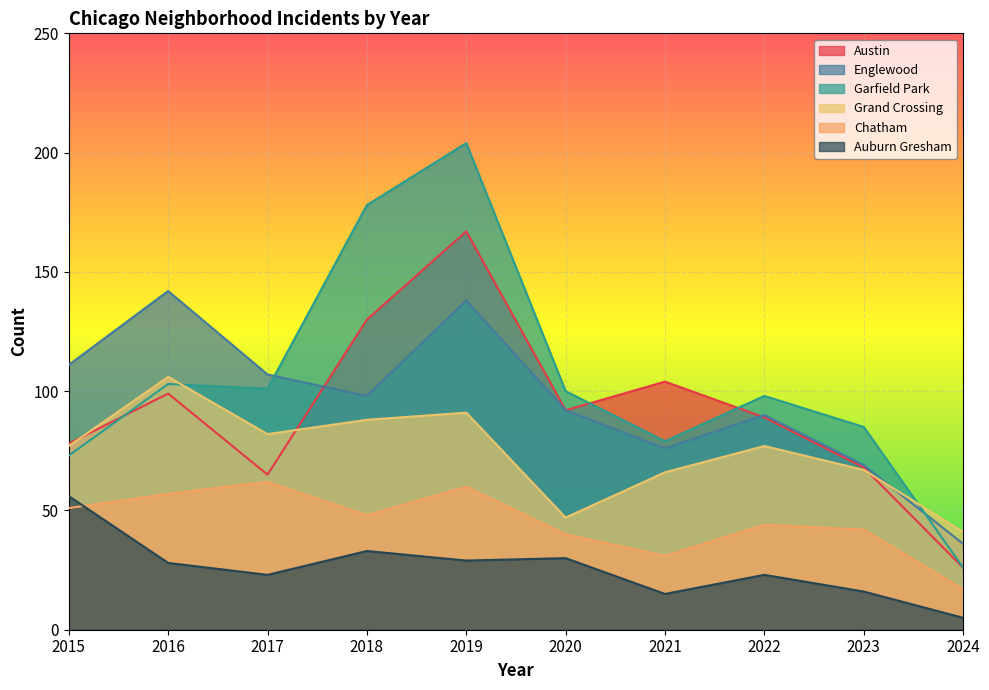

At which category does Chatham reach its first local peak?

2017